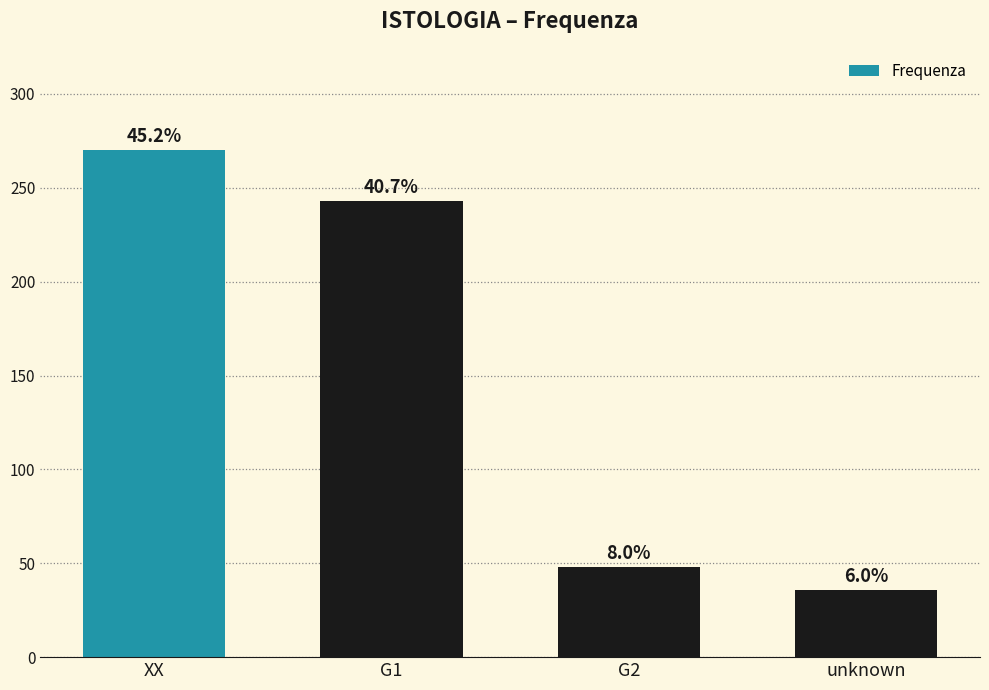

Which has a higher value, G1 or XX?

XX